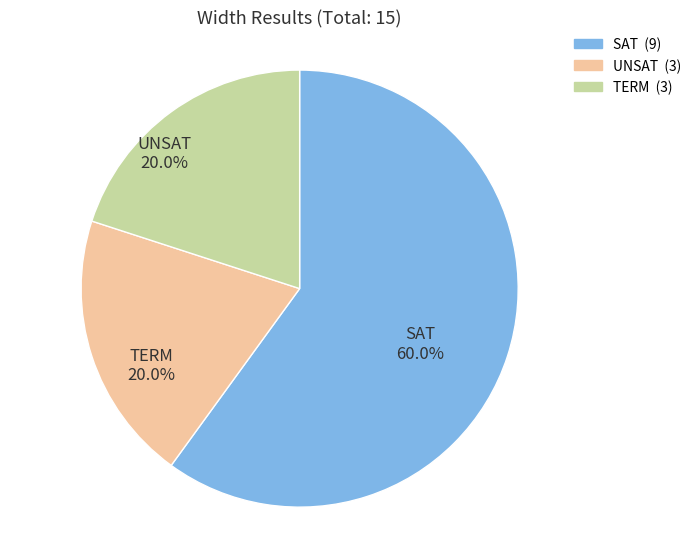

The TERM slice represents 20% of the pie. True or false?

True